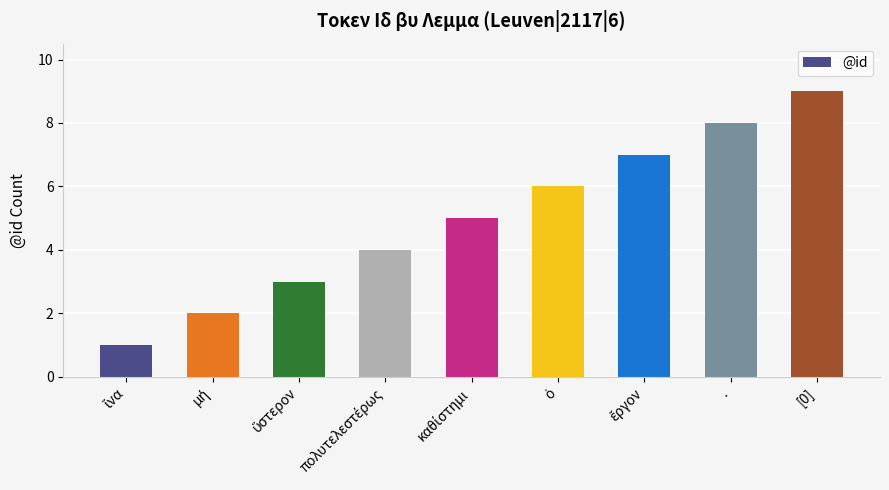

How many data points are less than 5?

4